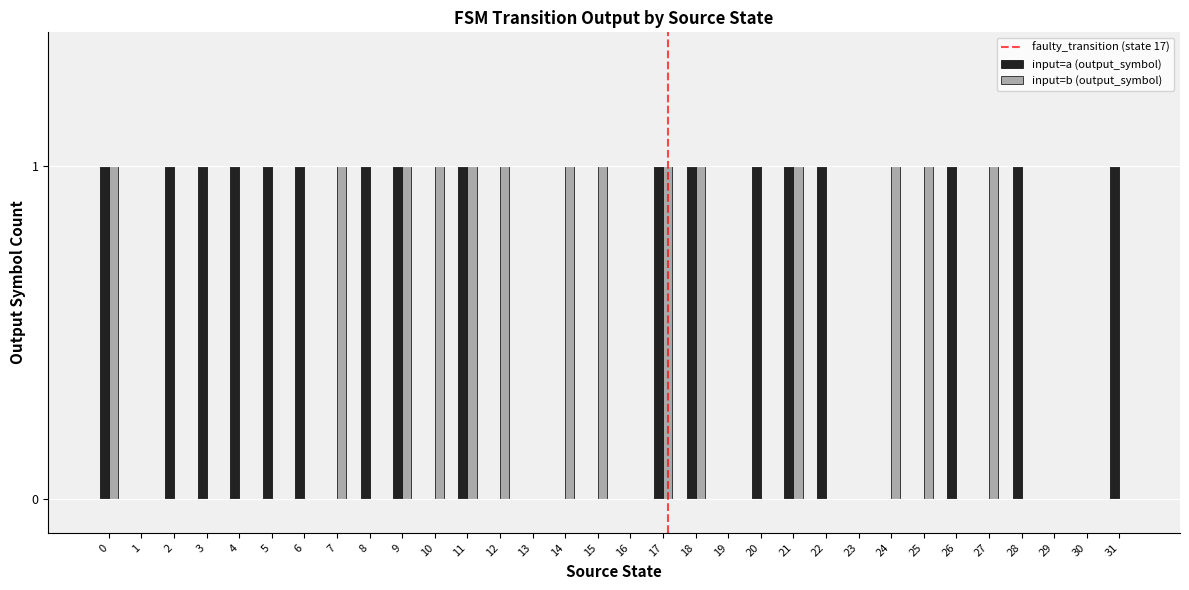

The value of input=b (output_symbol) at 17 is 1. True or false?

True